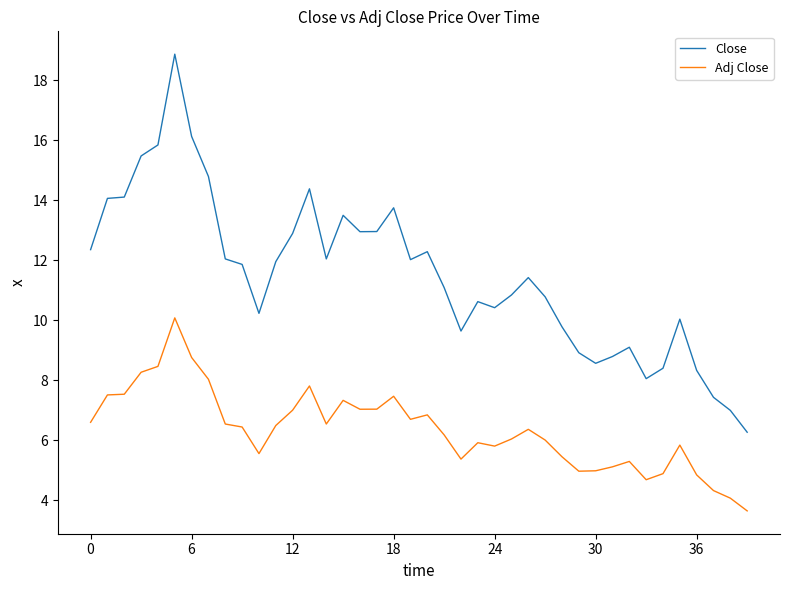

True or false: Close and Adj Close cross at least once.

False